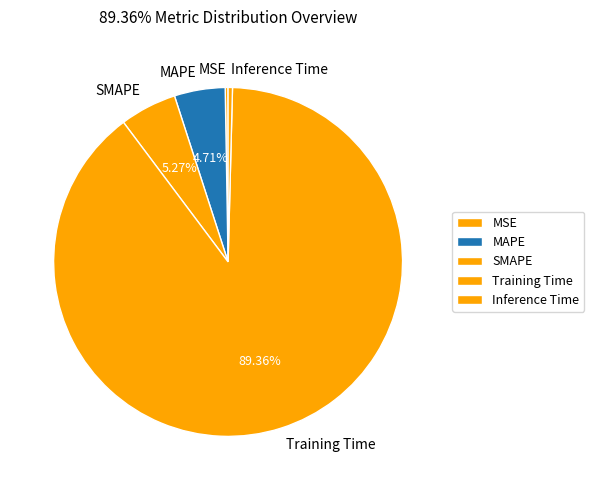

Which category has the biggest portion of the pie?

Training Time